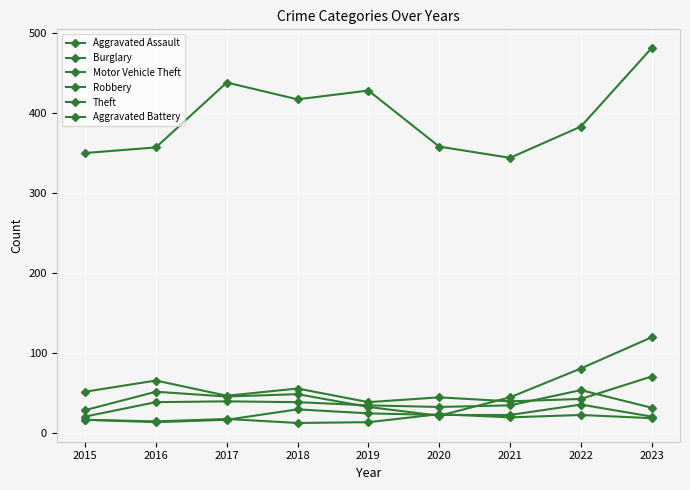

Count the number of data series in this chart.

6